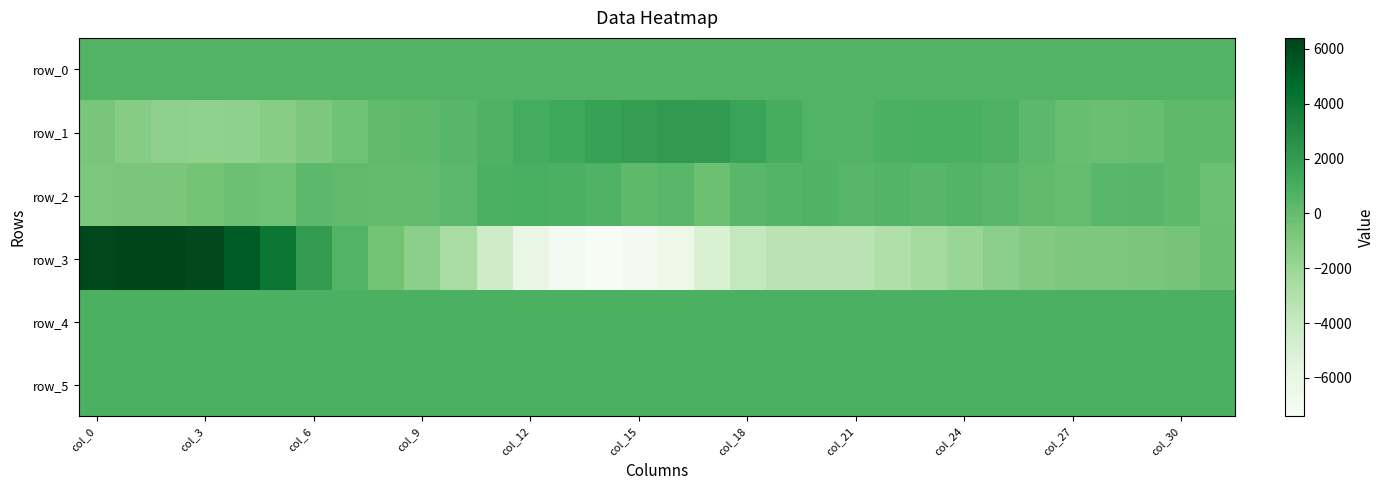

What is the average value of the row_4 series?

831.3